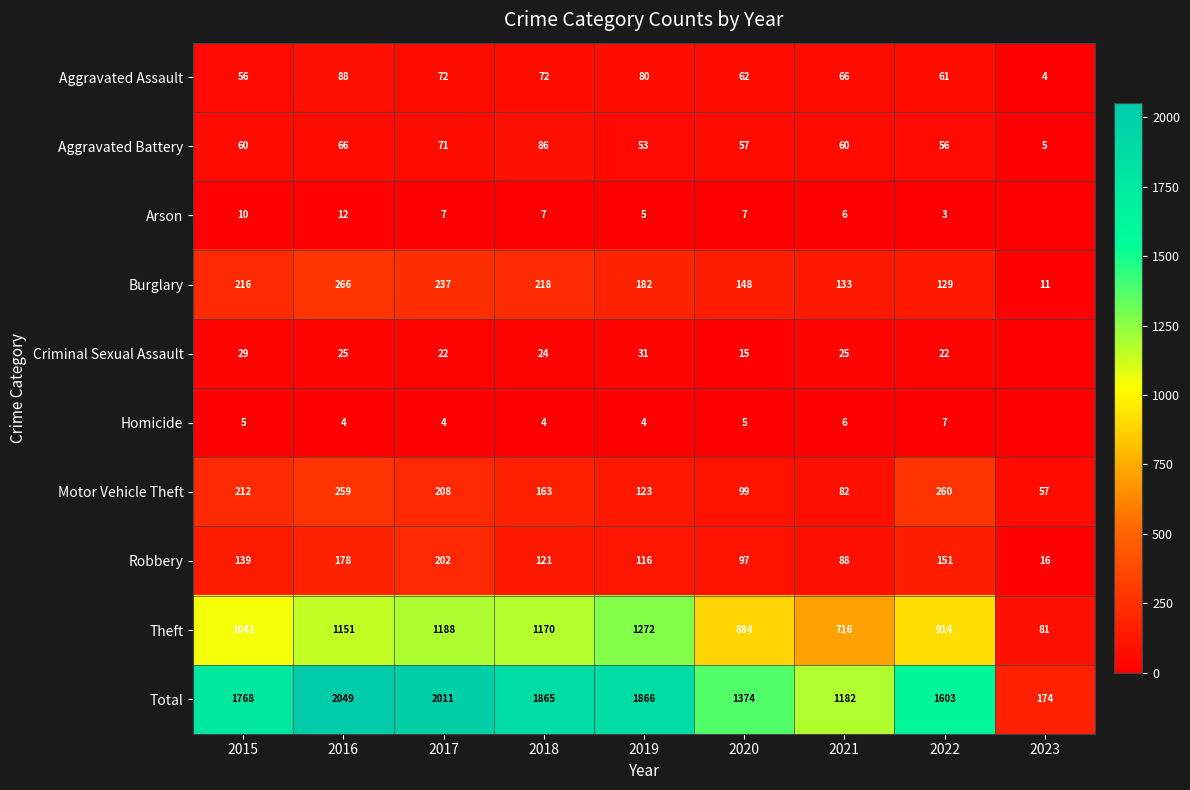

What is the difference between the second highest and second lowest values in the Aggravated Battery series?

18